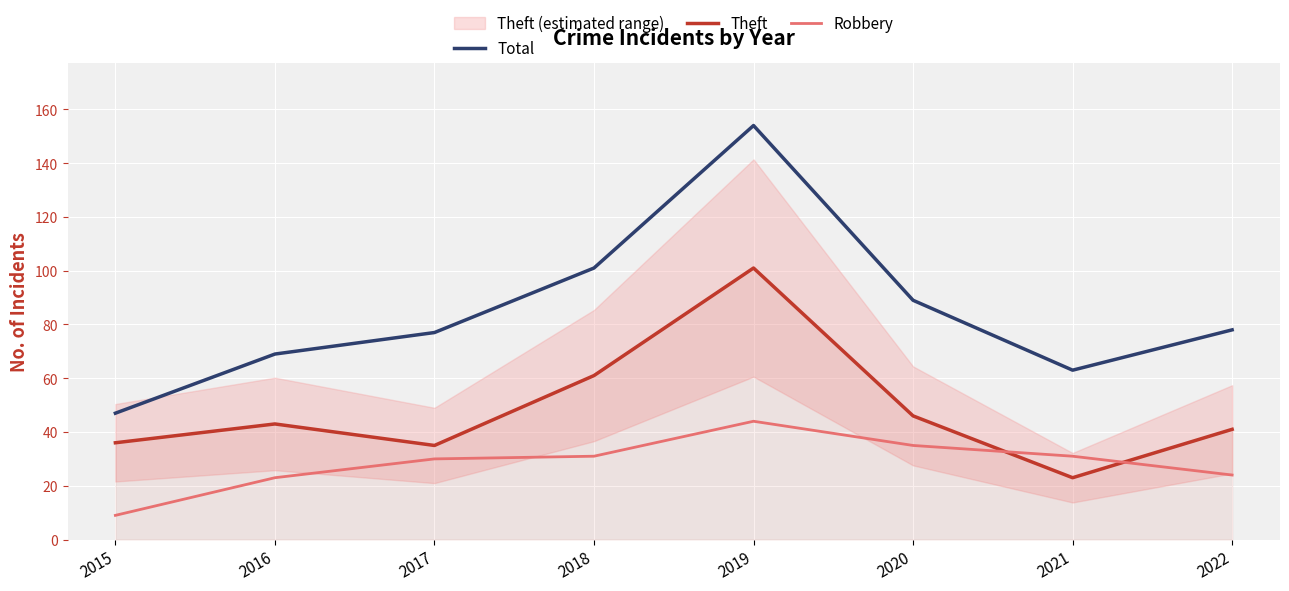

What is the sum of all Total values?

678